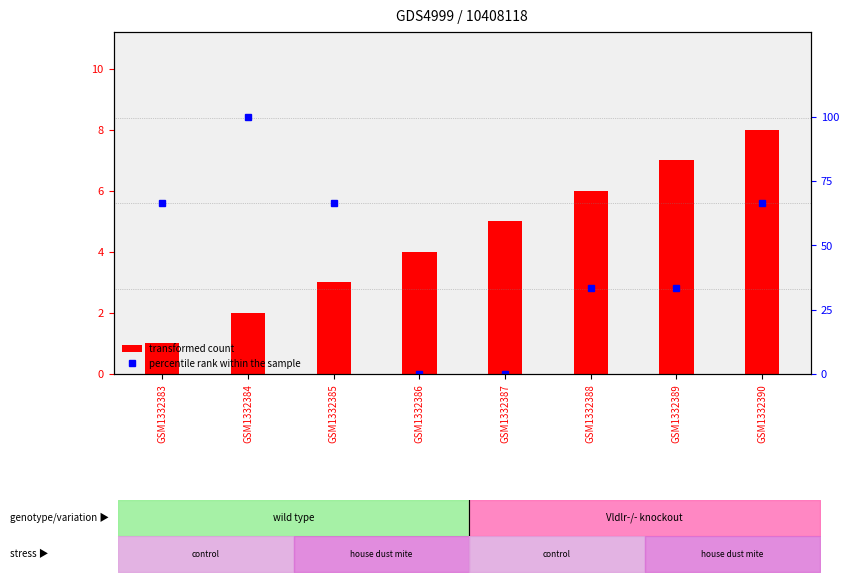

The value of transformed count at GSM1332389 is 9.7. True or false?

False